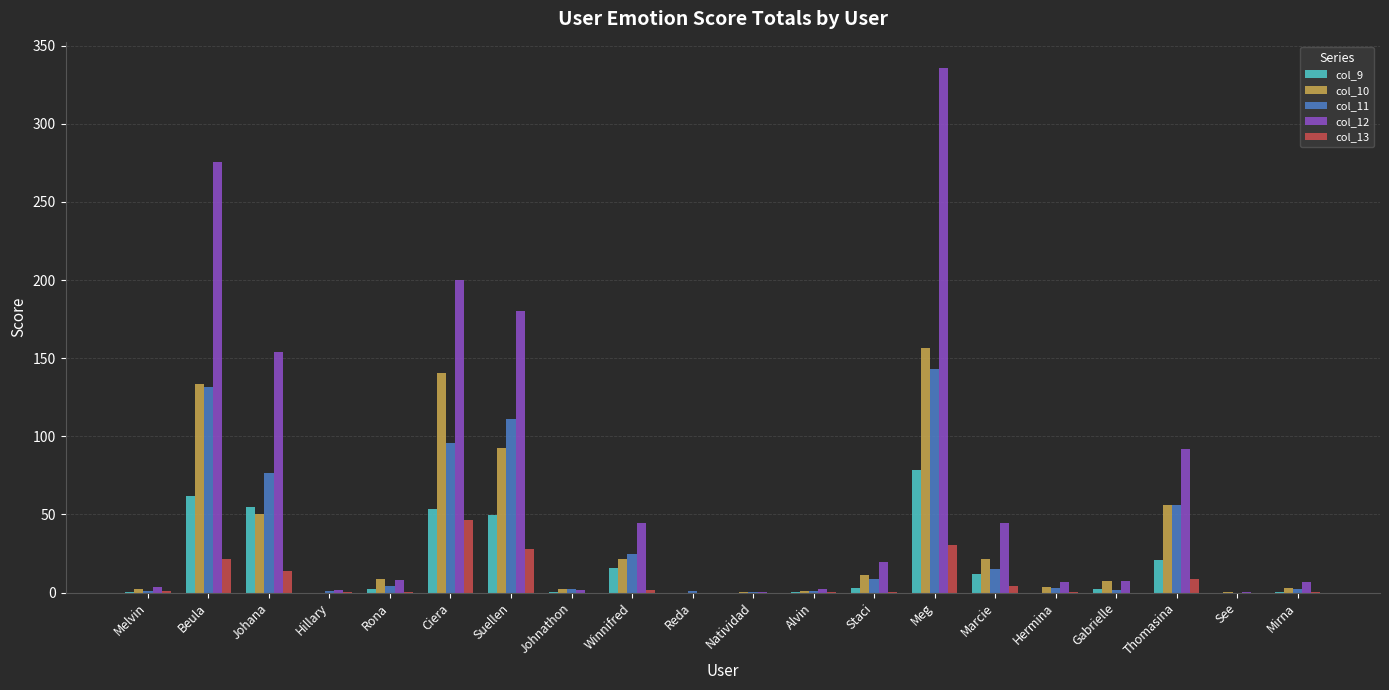

Is the value of col_10 at Rona greater than the value of col_12 at Reda?

Yes